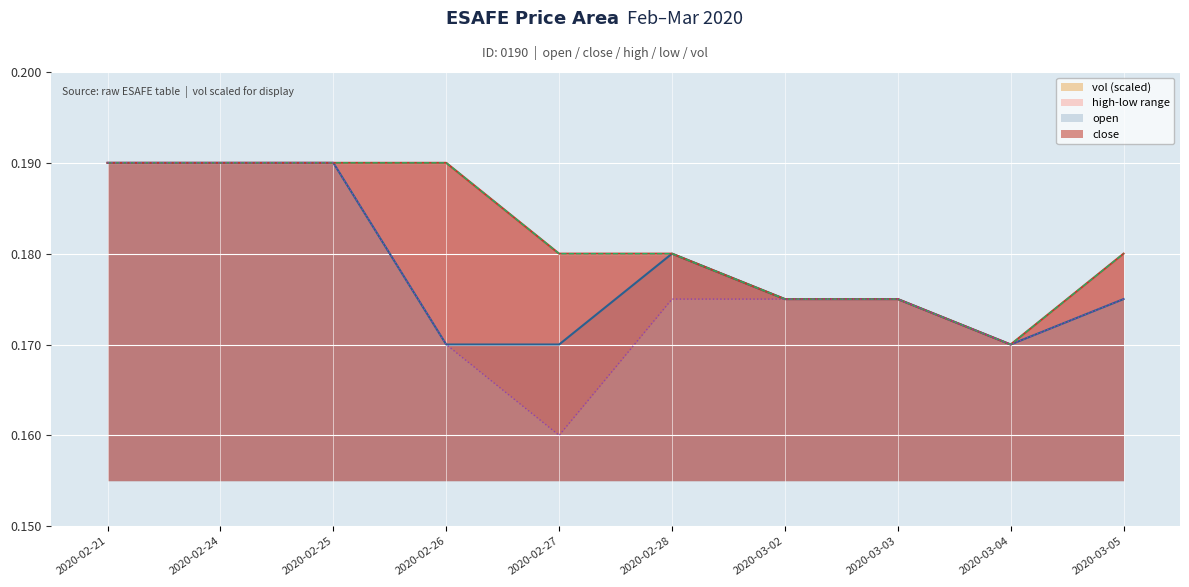

The value of open at 2020-02-24 is 0.2. True or false?

True